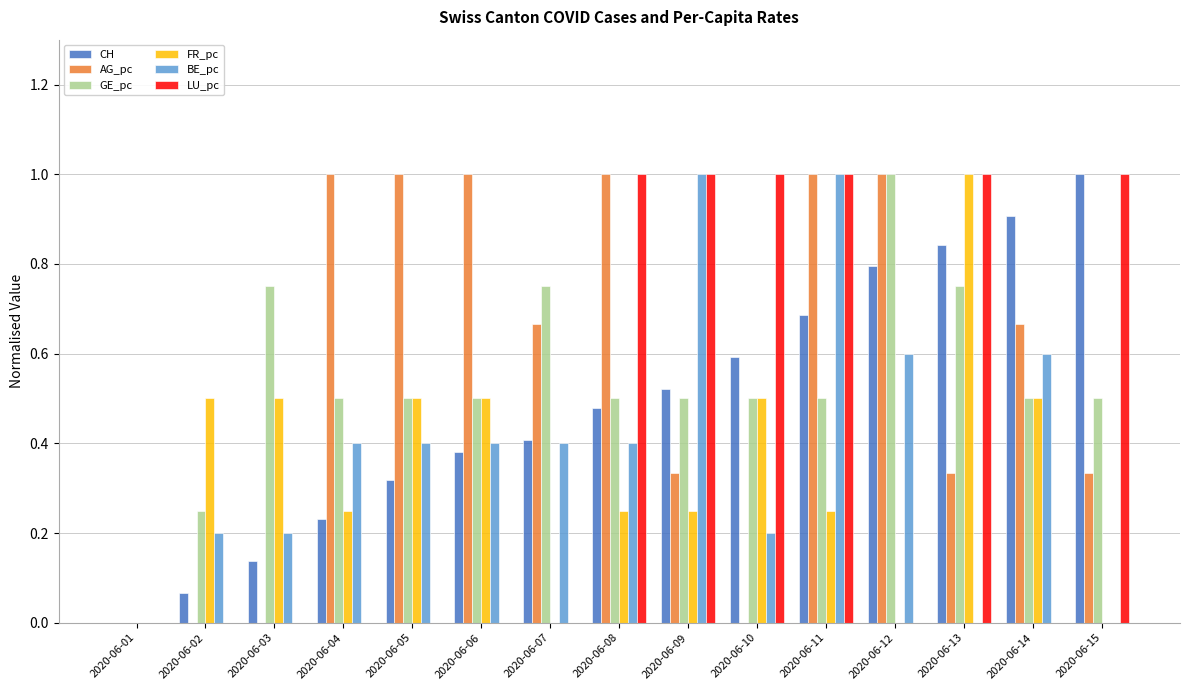

Between 2020-06-02 and 2020-06-09, which series saw the biggest shift?

LU_pc